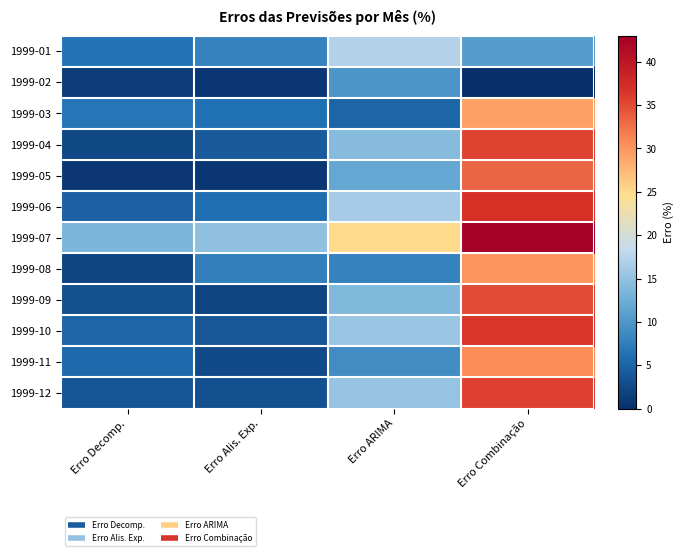

Count the number of categories in the chart.

4